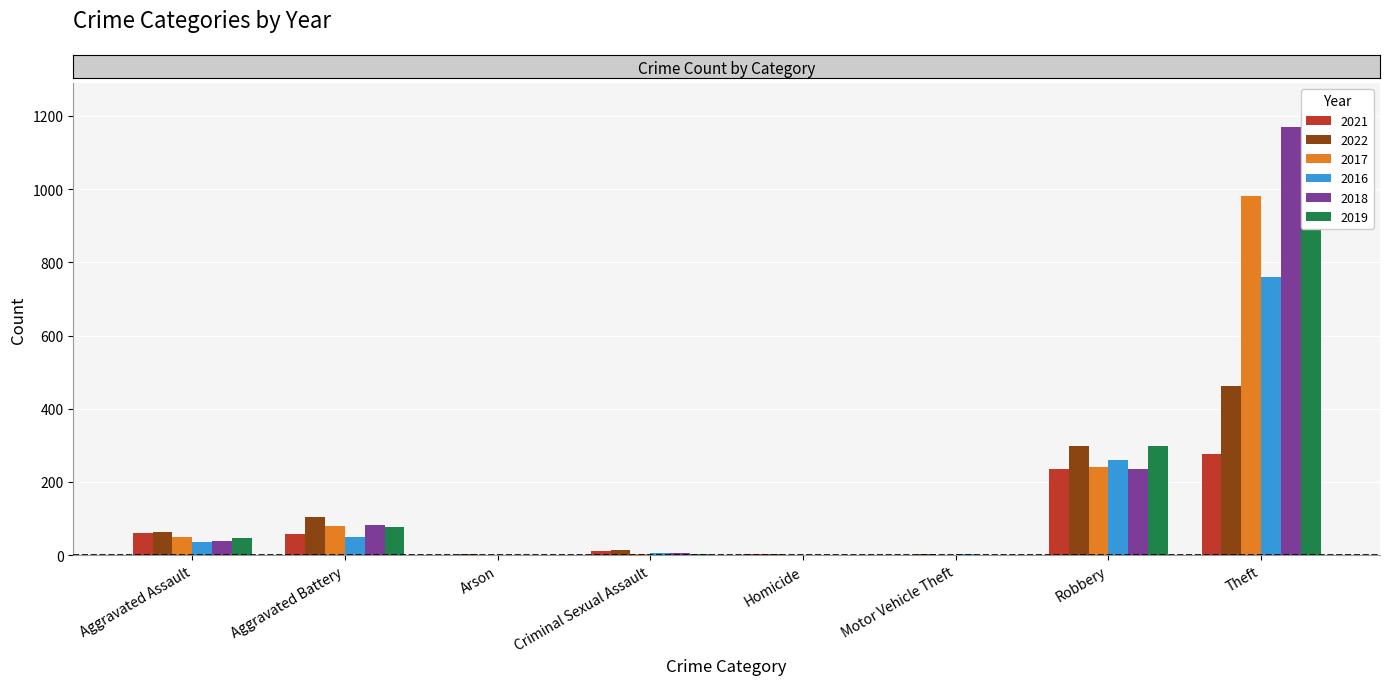

Which category has the lowest value in the 2022 series?

Homicide